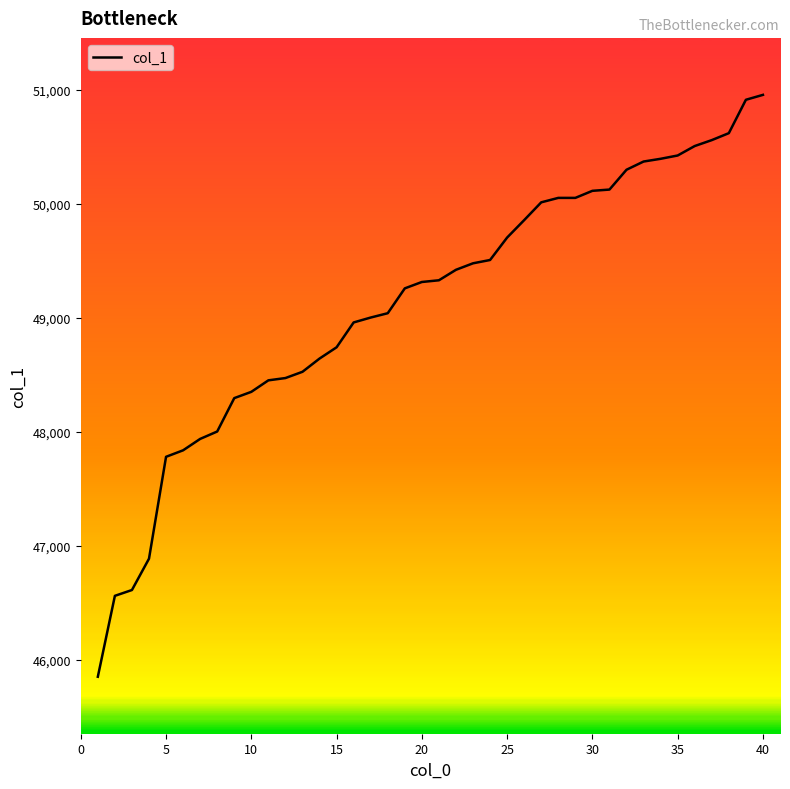

What is the smallest value displayed?

45851